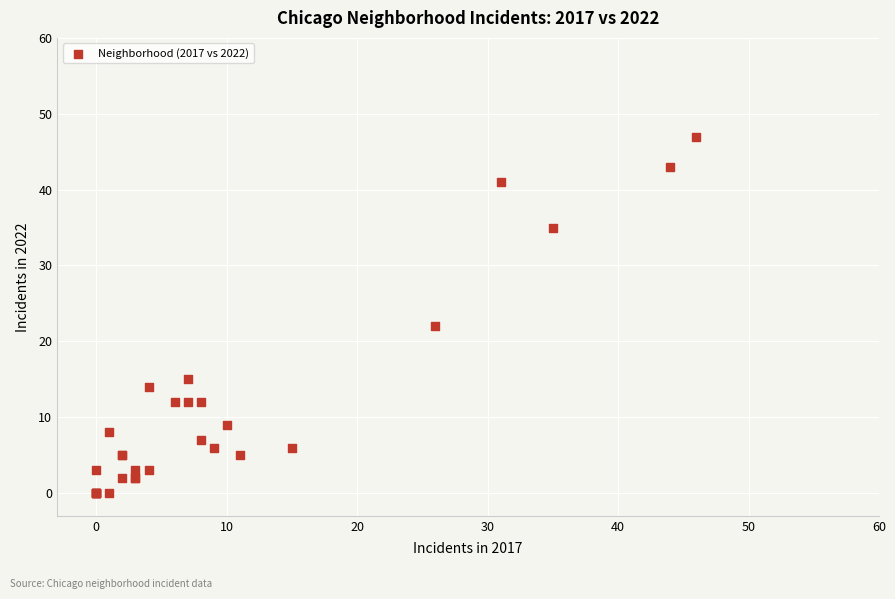

What Y value in the scatter plot is closest to 23?

22